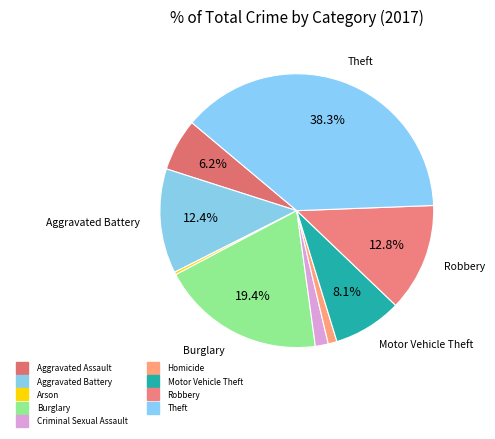

How many segments does this pie chart have?

9